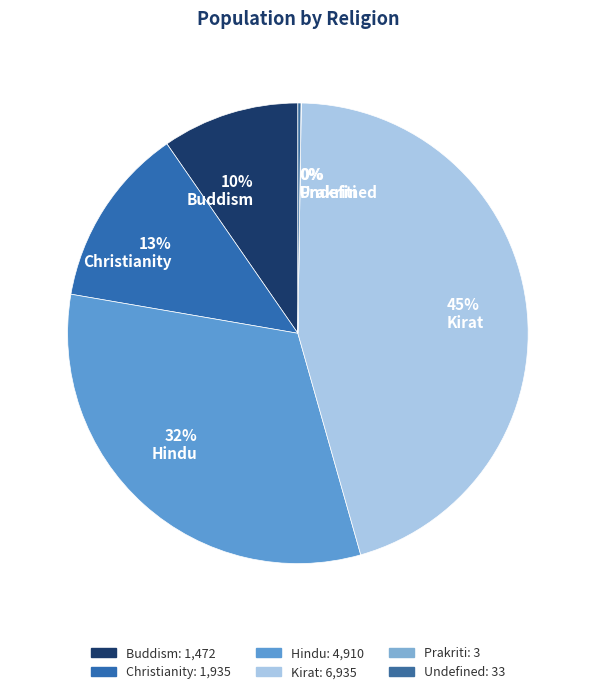

Is there a majority slice in this chart?

No